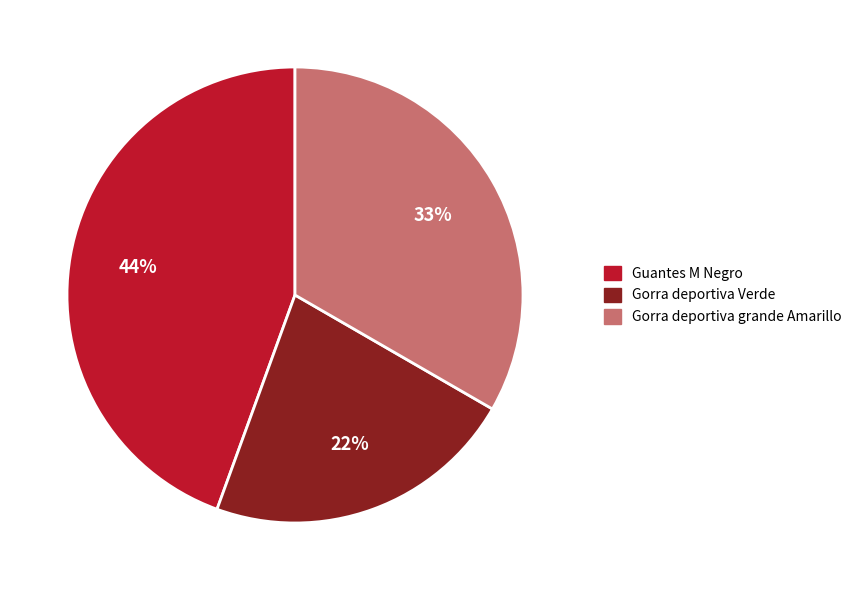

Which category has the biggest portion of the pie?

Guantes M Negro